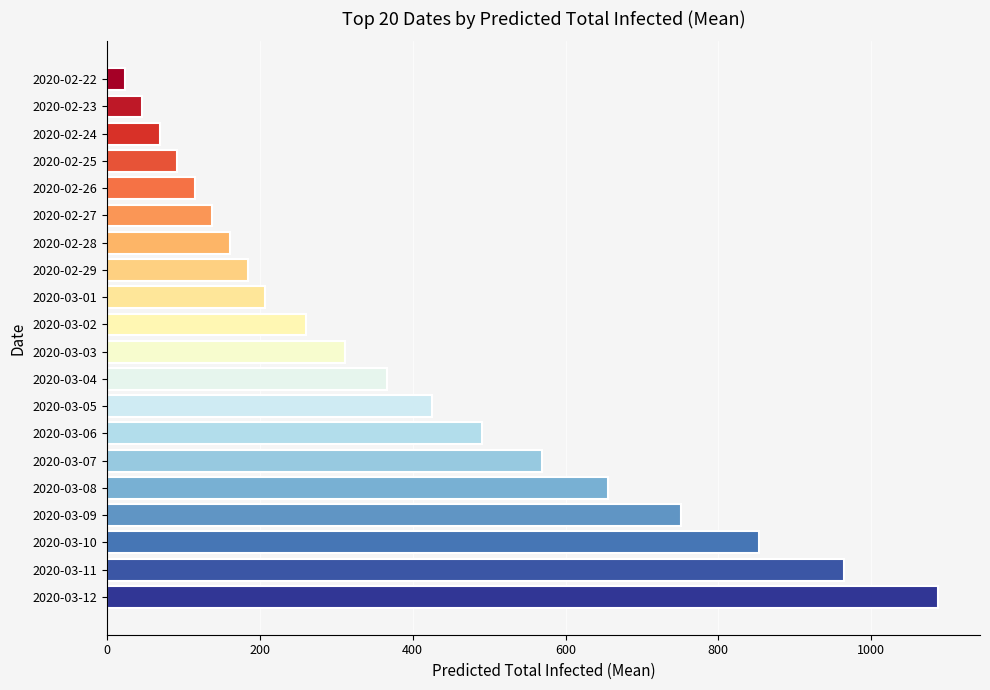

Reading bottom to top, transcribe all the data shown in this chart.

1088	965	853	751	656	569	491	425	367	312	260	207	184	161	138	115	92	69	46	23